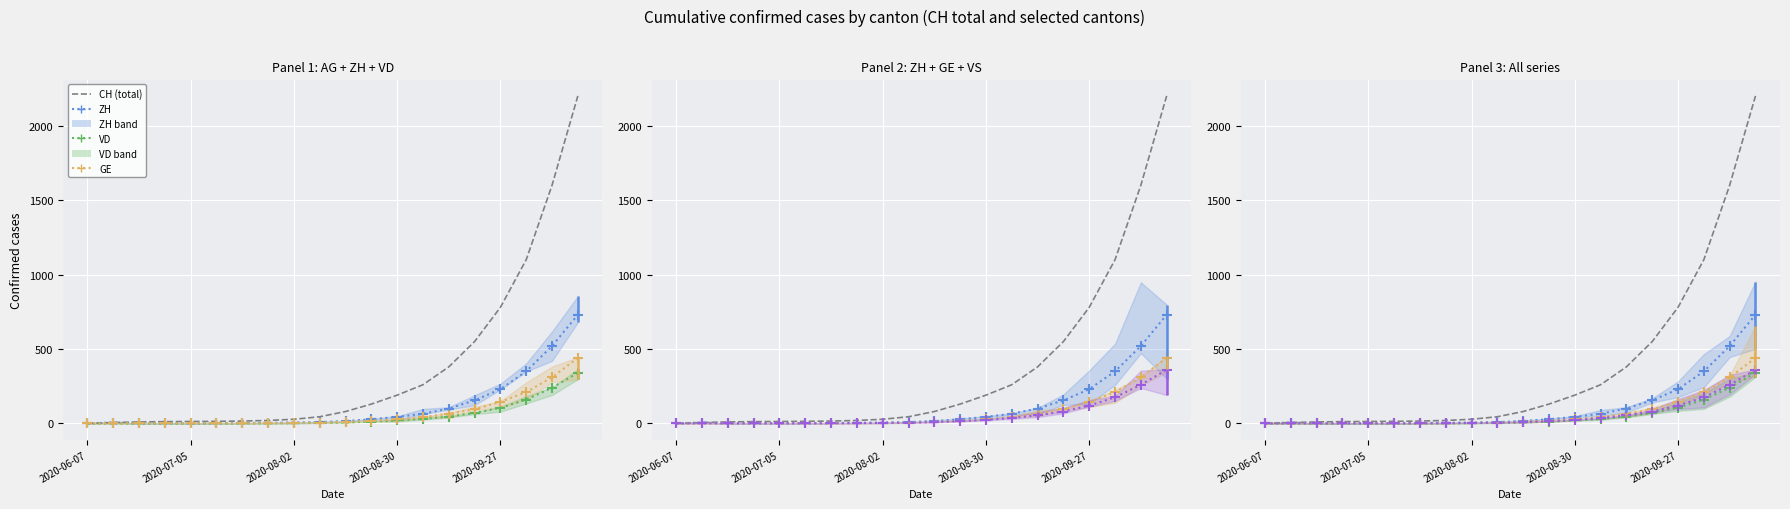

Which category has the lowest value across all series?

2020-08-02